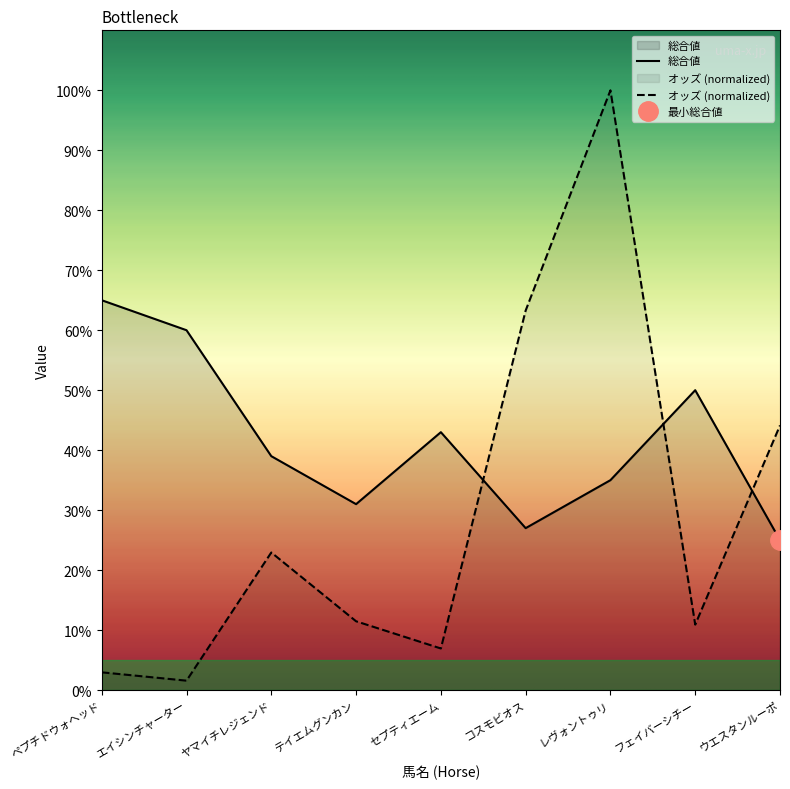

Between エイシンチャーター and ウエスタンルーポ, which series saw the biggest shift?

オッズ